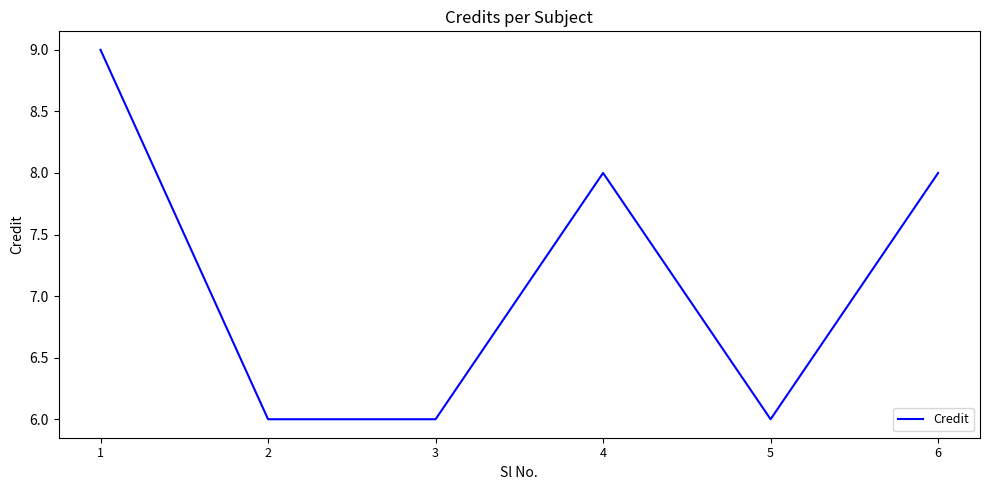

Which label corresponds to the largest value in the chart?

1